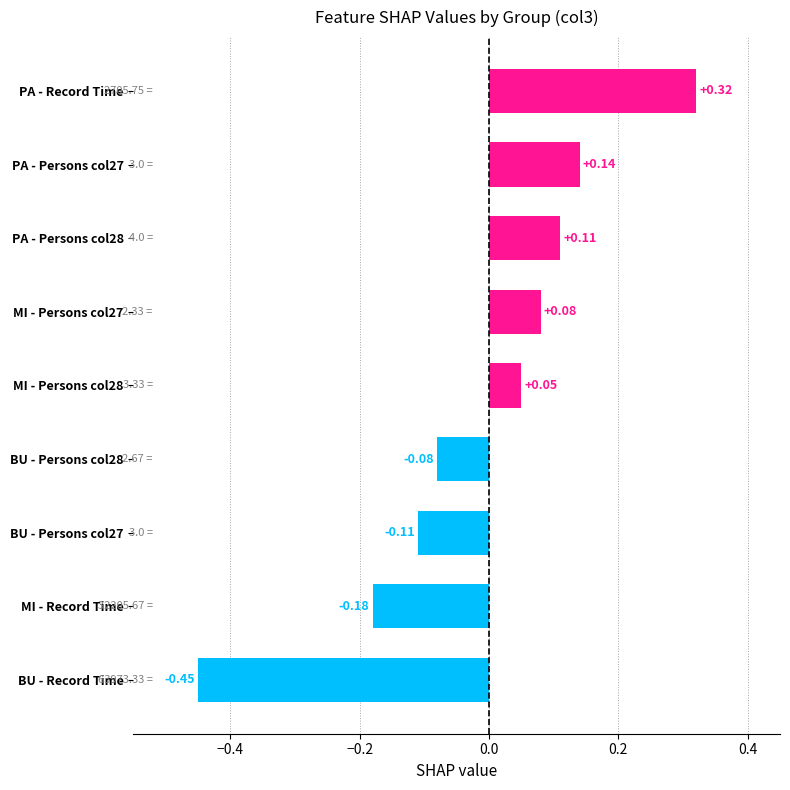

What is the difference between the maximum and minimum values?

0.8